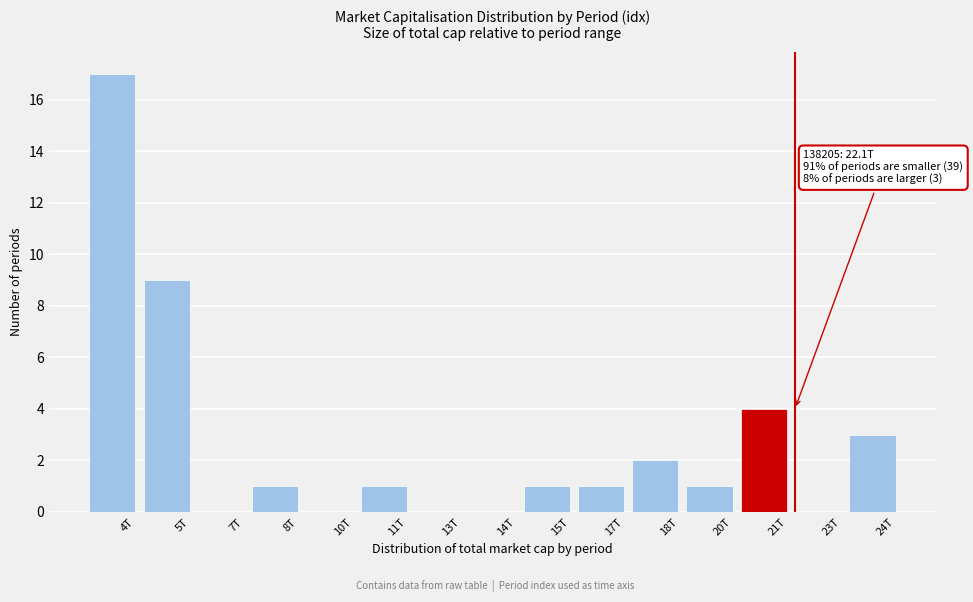

Reading left to right, extract all data points from this chart.

4T=17	5T=9	7T=0	8T=1	10T=0	11T=1	13T=0	14T=0	15T=1	17T=1	18T=2	20T=1	21T=4	23T=0	24T=3